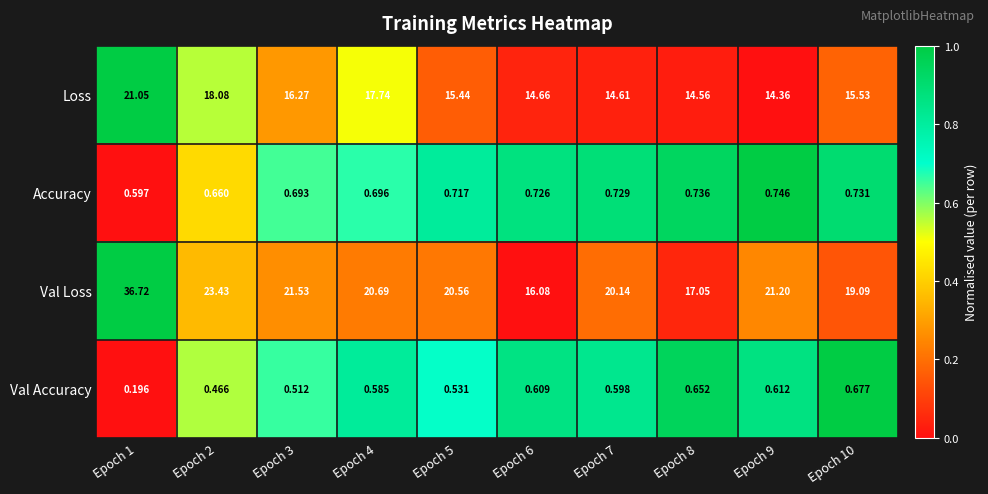

At Epoch 6, list the series in order from smallest to largest.

Val Accuracy, Accuracy, Loss, Val Loss